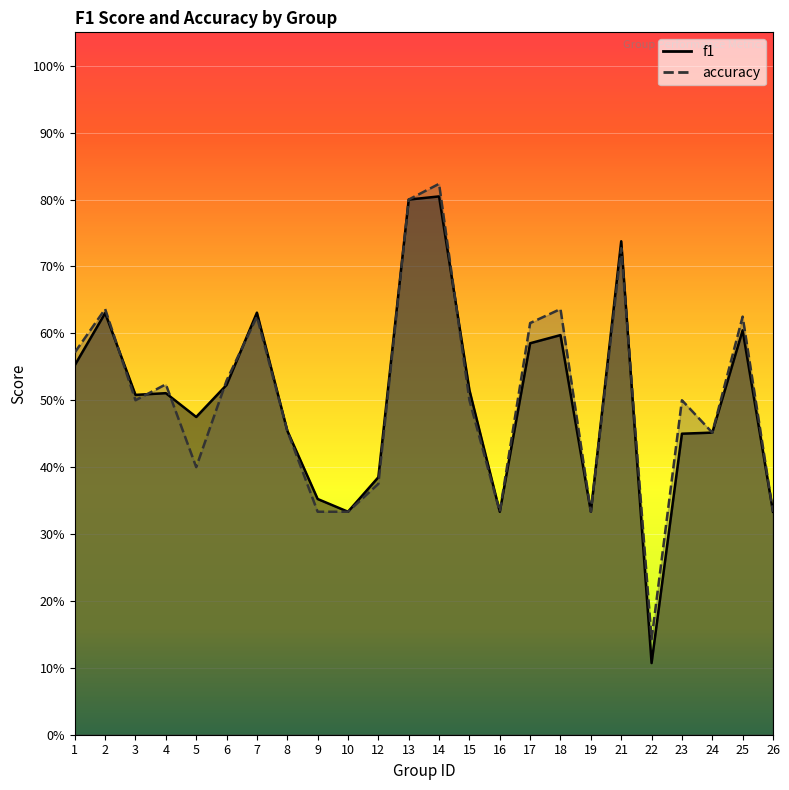

At which label is f1 closest to 0?

22